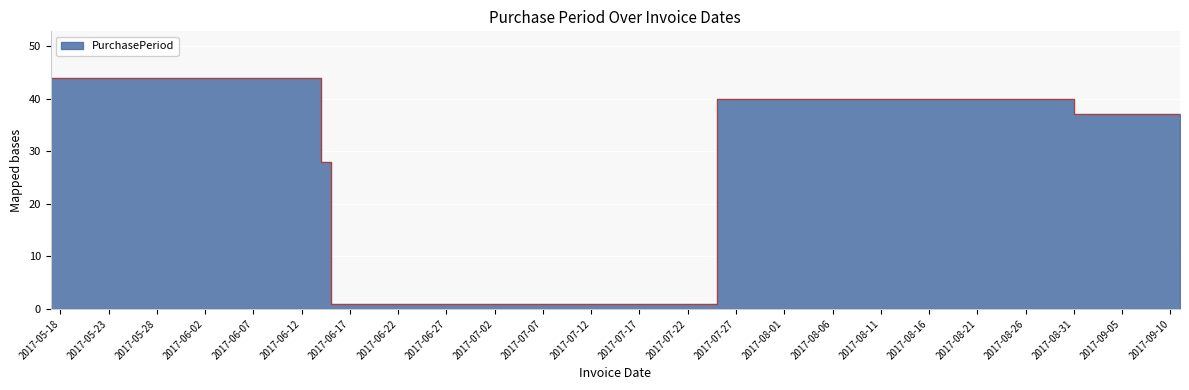

Count the number of data series in this chart.

1